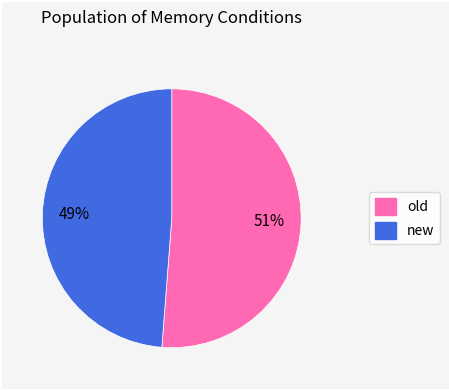

To the nearest percent, what portion does new represent?

49%